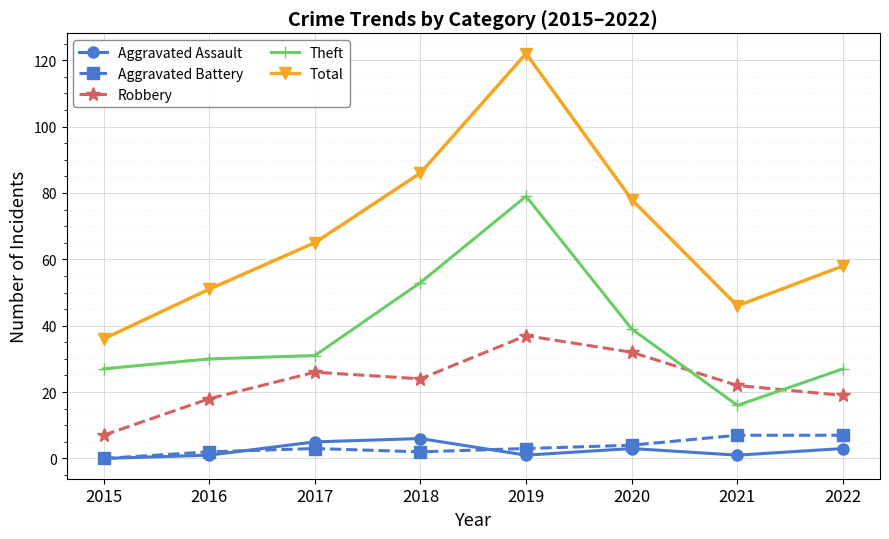

List the labels in order of Total value, largest first.

2019, 2018, 2020, 2017, 2022, 2016, 2021, 2015